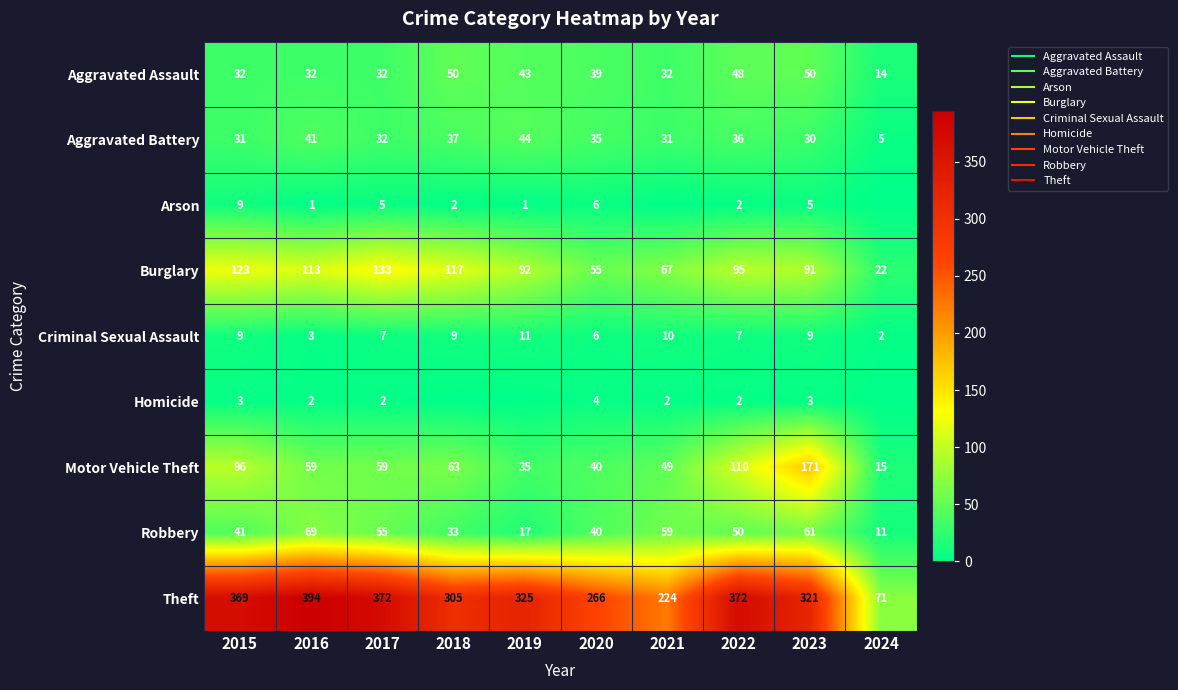

How many categories are shown in the chart?

10